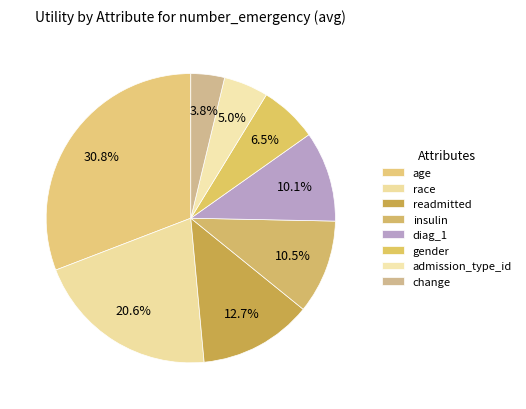

True or false: diag_1 accounts for 10% of the total.

True